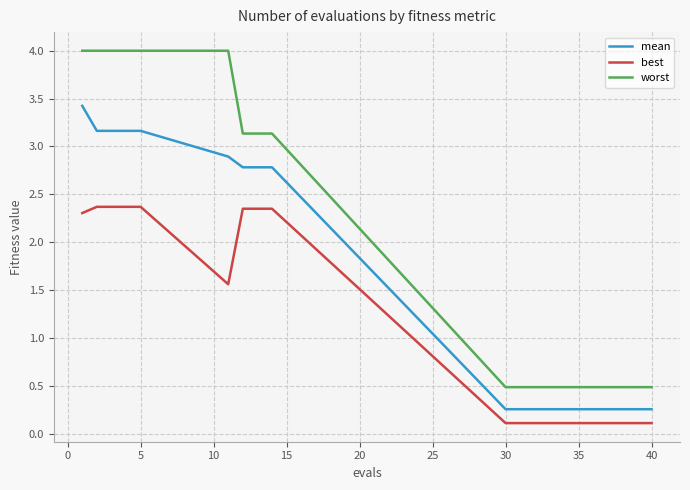

Count the number of data series in this chart.

3